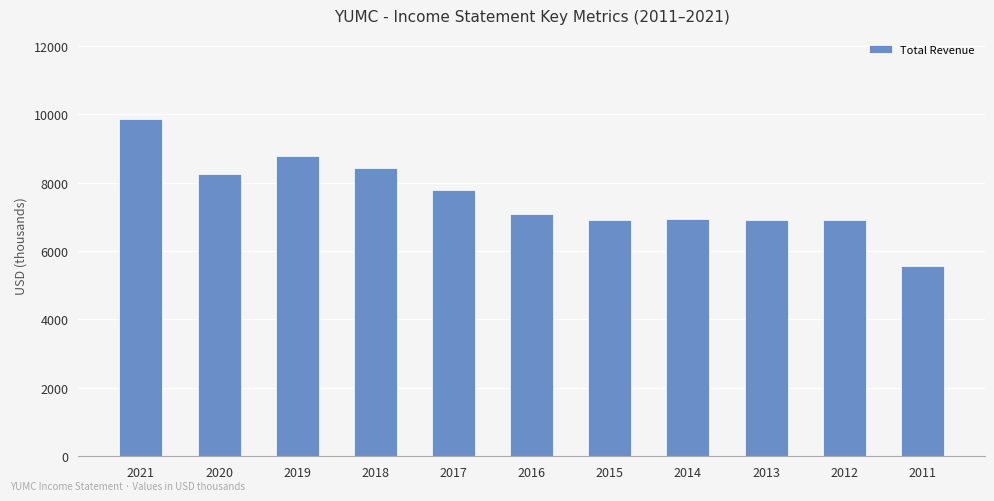

Which label corresponds to the largest value in the chart?

2021